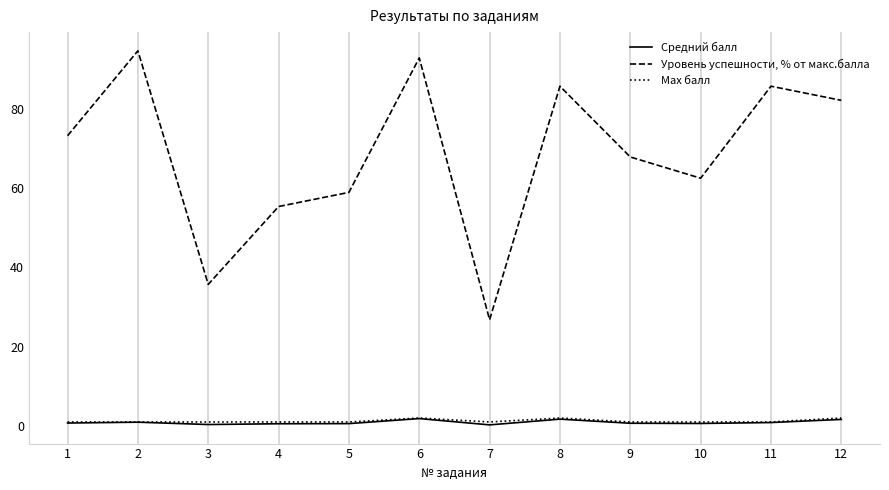

True or false: Средний балл and Уровень успешности, % от макс.балла intersect in this chart.

False